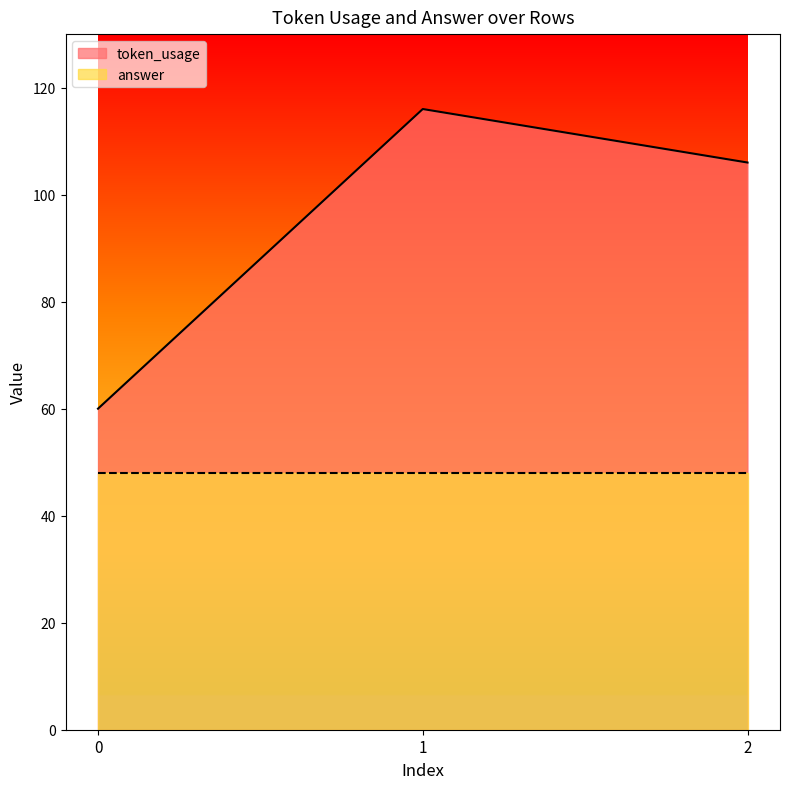

List the labels in order of value, largest first.

1, 2, 0